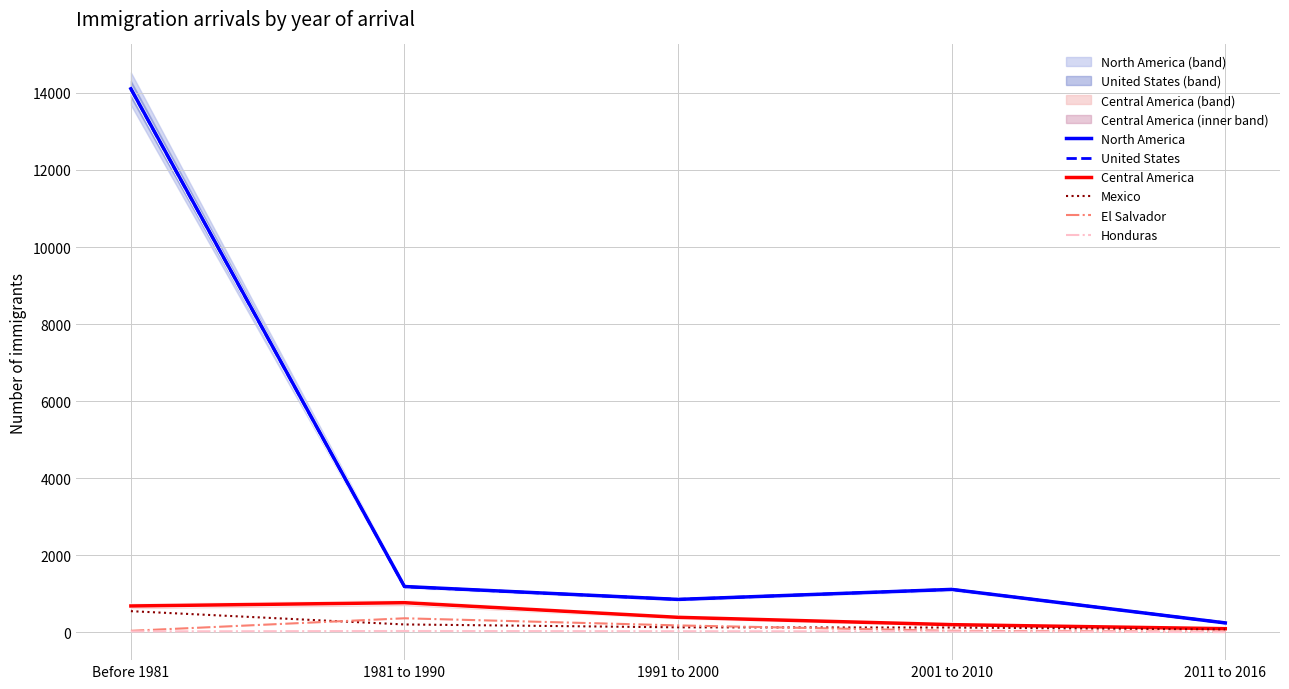

Count the number of data series in this chart.

6